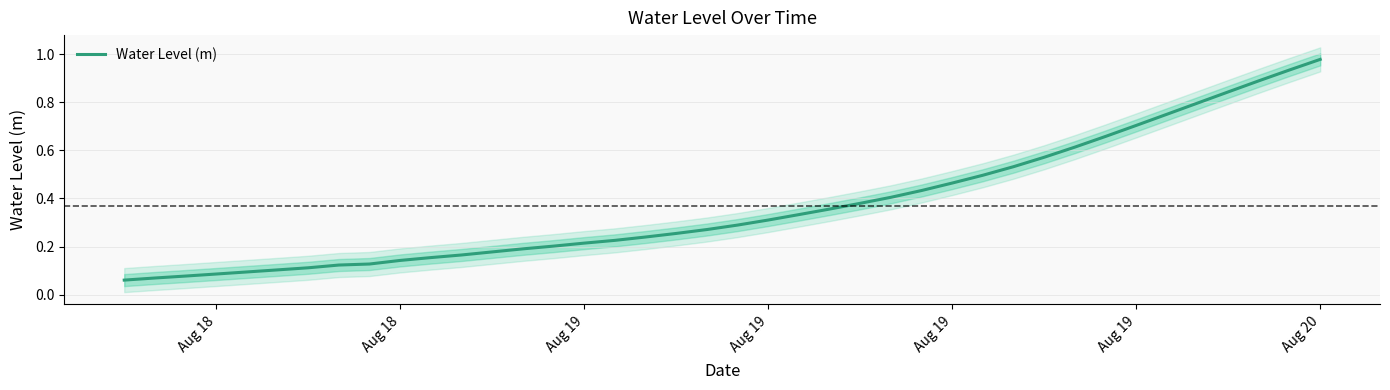

What is the average value?

0.4